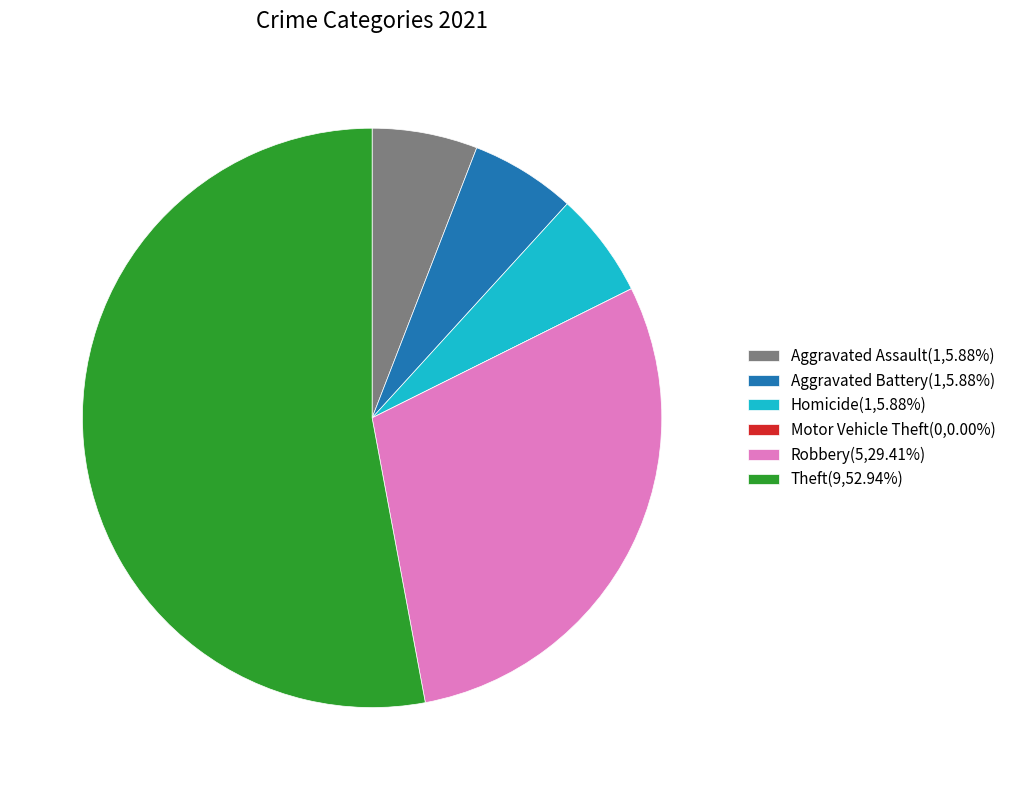

Is Robbery(5,29.41%) the majority of the pie?

No